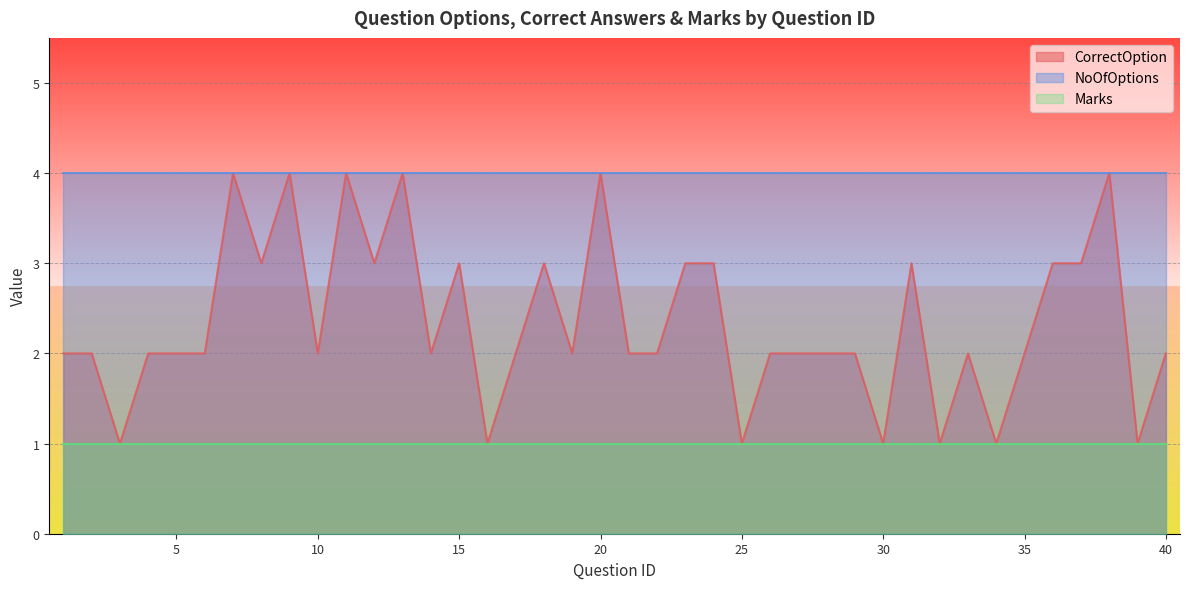

What is the approximate value of Marks at 36?

1